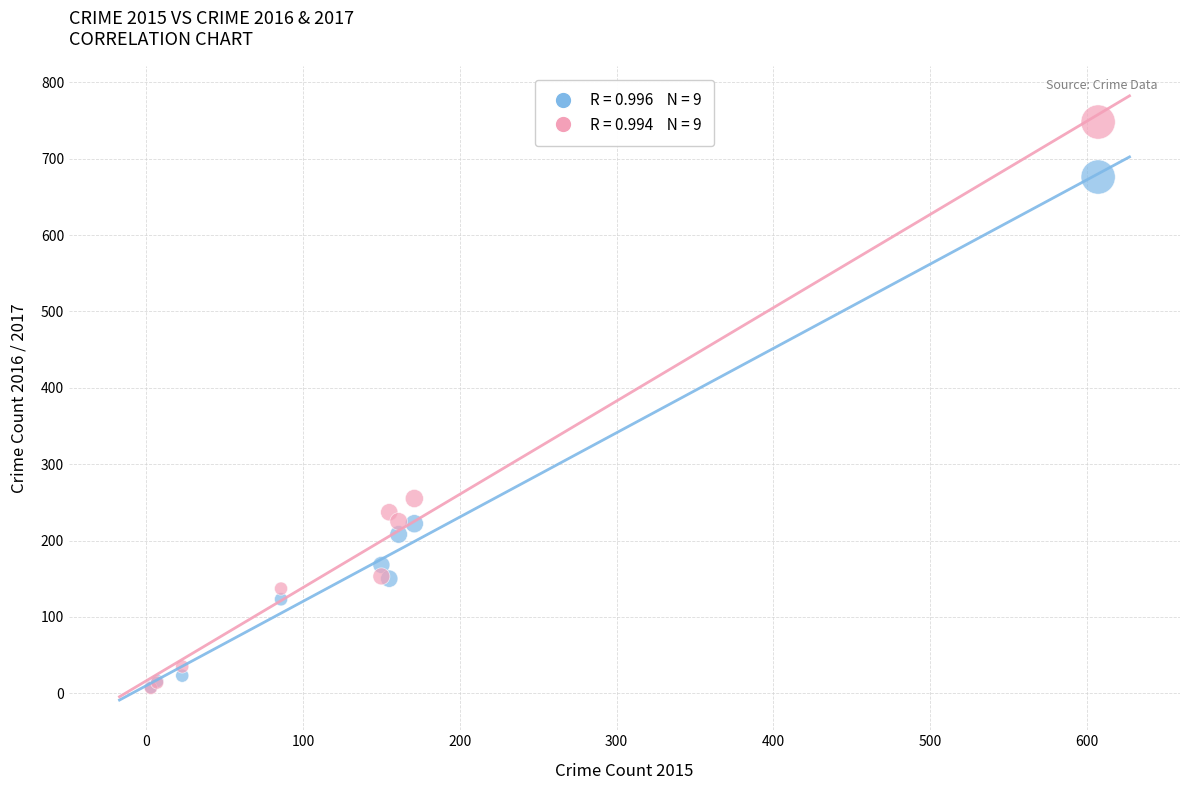

Across all series, what Y value is closest to 377?

255